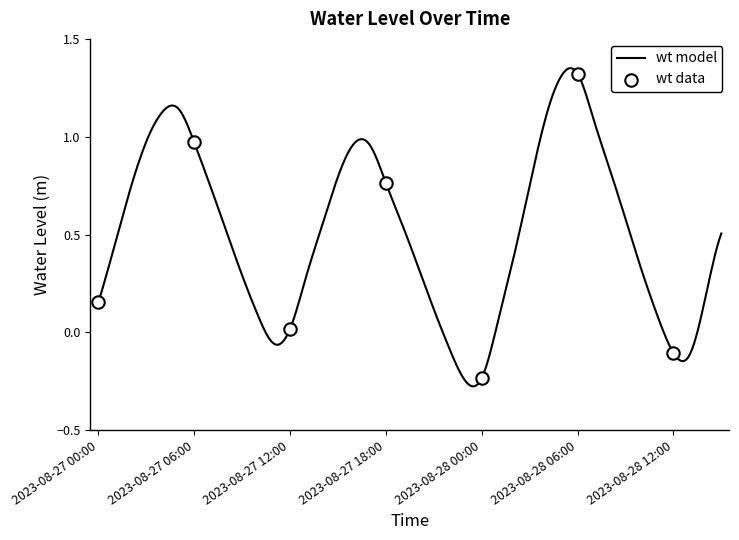

What is the difference between the maximum and minimum values?

1.6